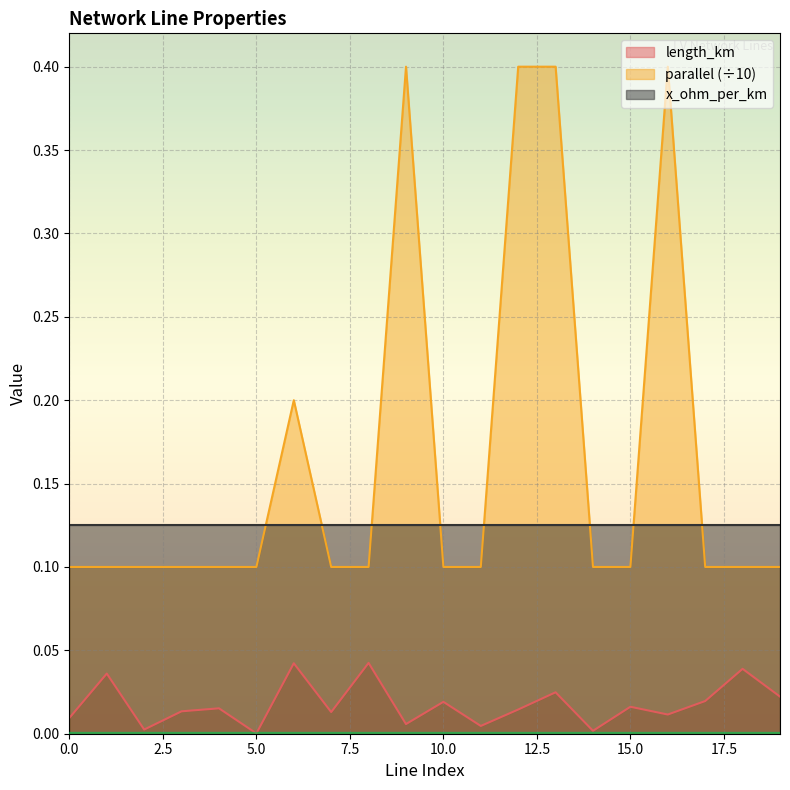

List the series in order of their overall mean, lowest first.

length_km, x_ohm_per_km, parallel (÷10)